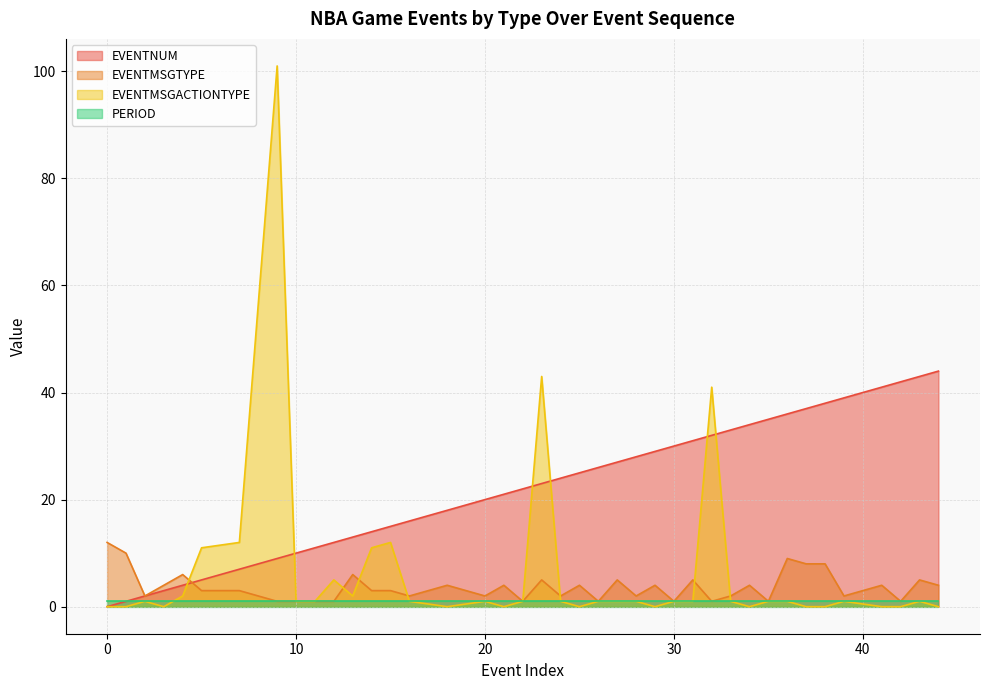

Where is the first local minimum for EVENTMSGTYPE?

2